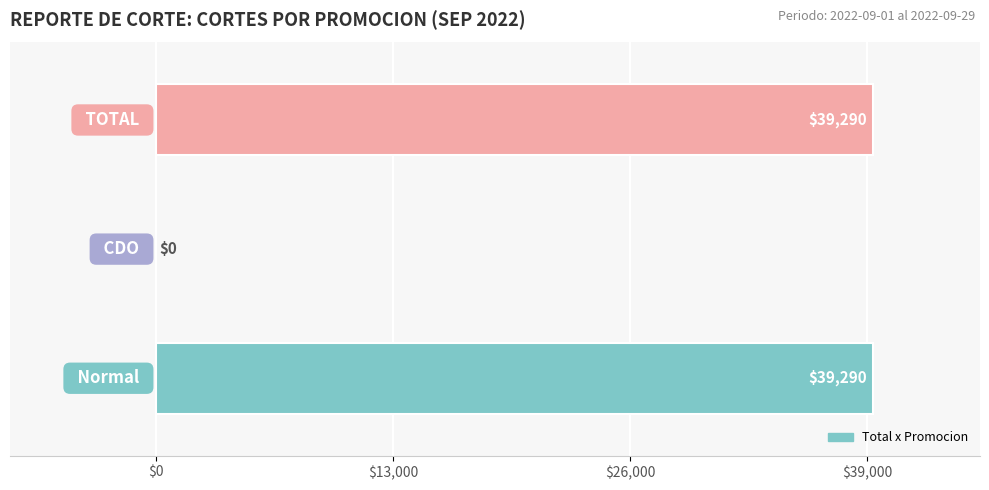

What is the sum of all values?

78580